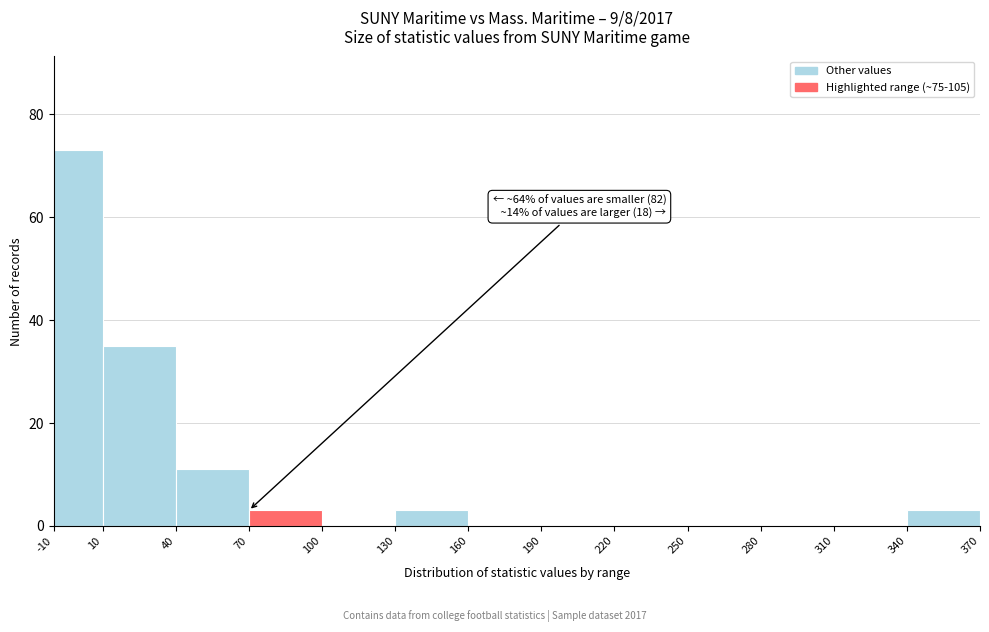

Over which range of the x-axis is the bar tallest?

-10 to 10